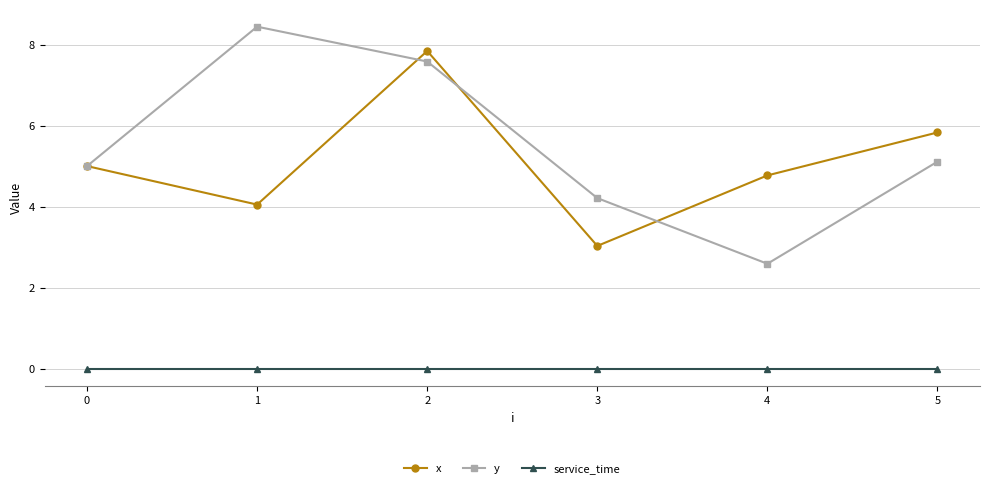

Which series changed the most between 1 and 5?

y